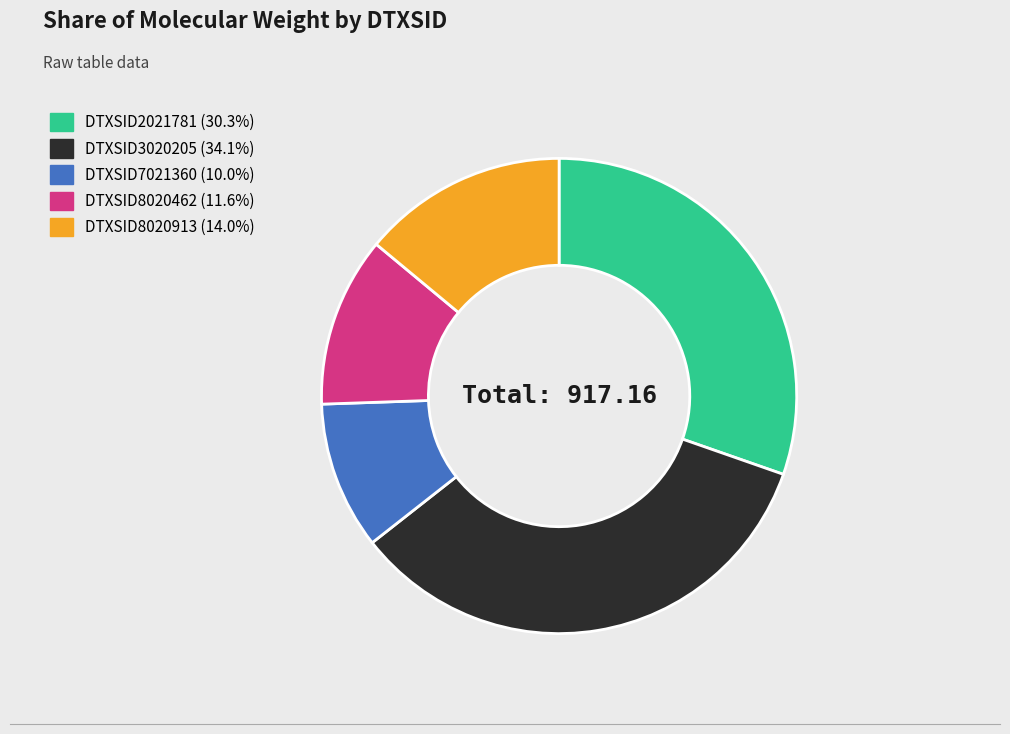

Rank the categories by value from lowest to highest.

DTXSID7021360, DTXSID8020462, DTXSID8020913, DTXSID2021781, DTXSID3020205